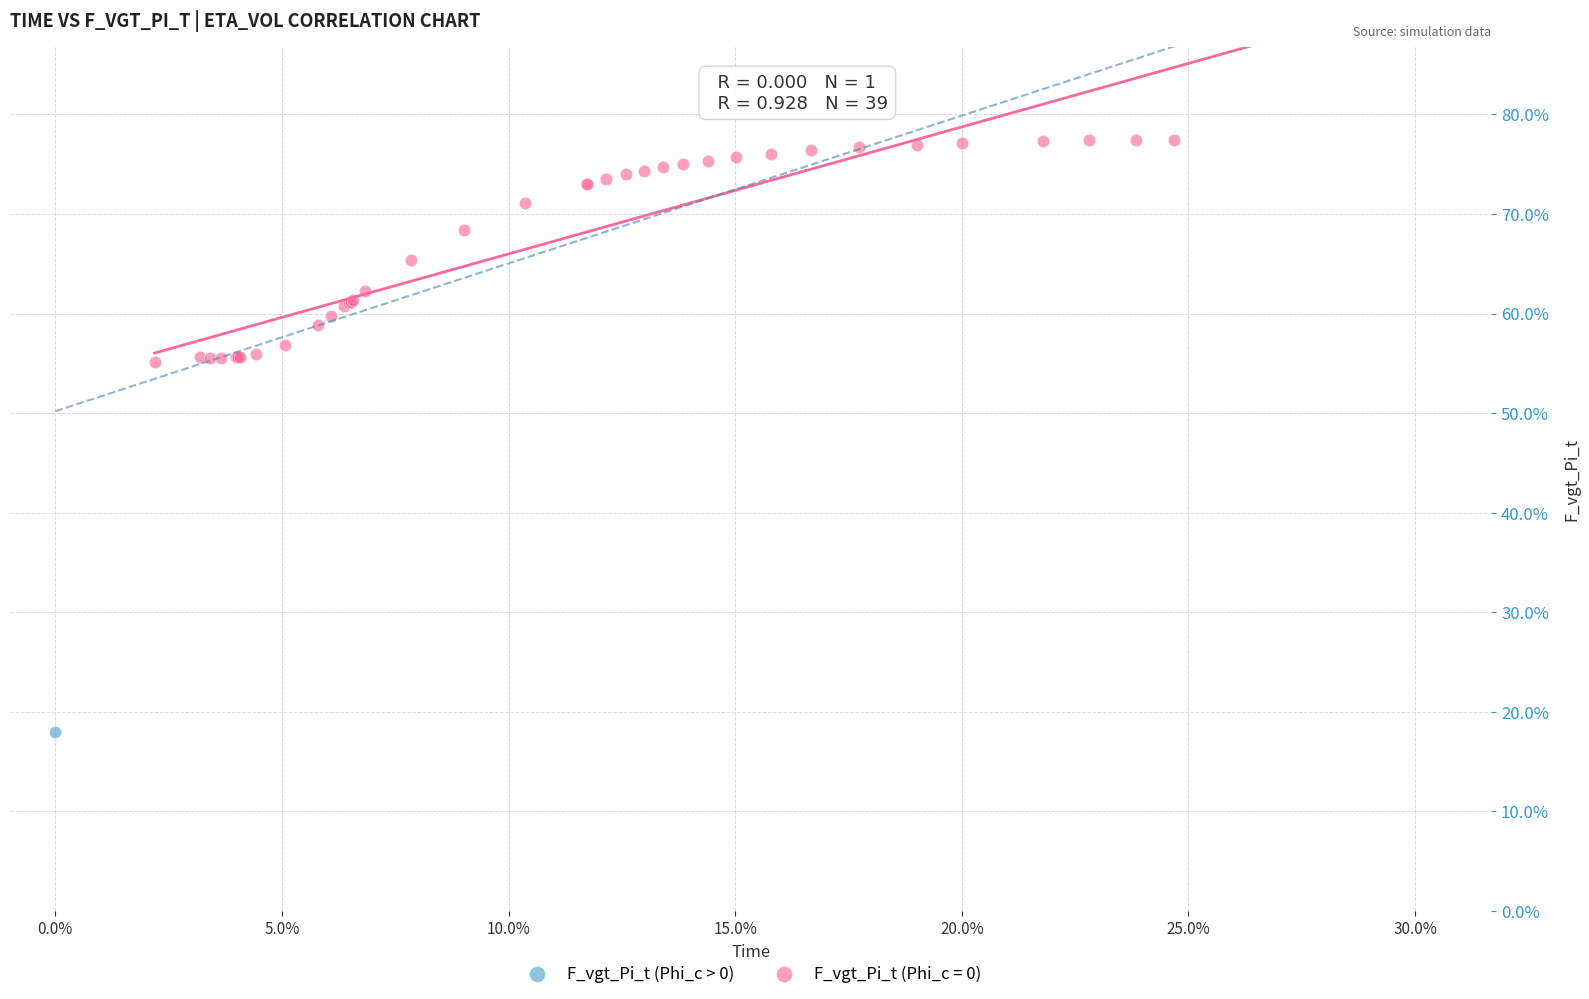

What are all the series names shown in the legend?

F_vgt_Pi_t (Phi_c > 0), F_vgt_Pi_t (Phi_c = 0)